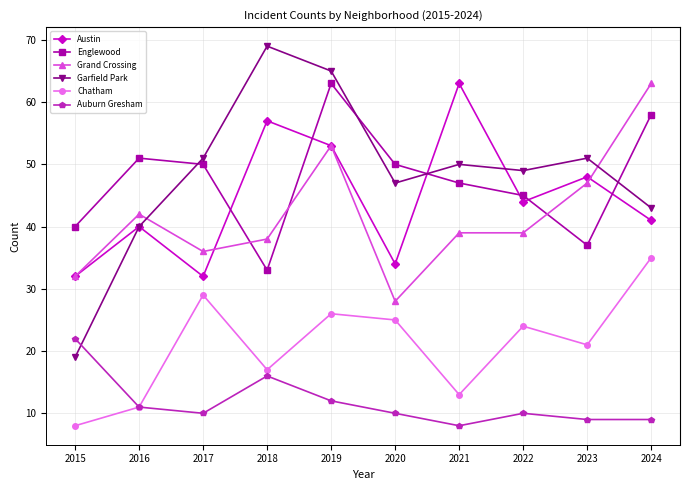

What is the approximate value of Grand Crossing at 2017, to the nearest 10?

40